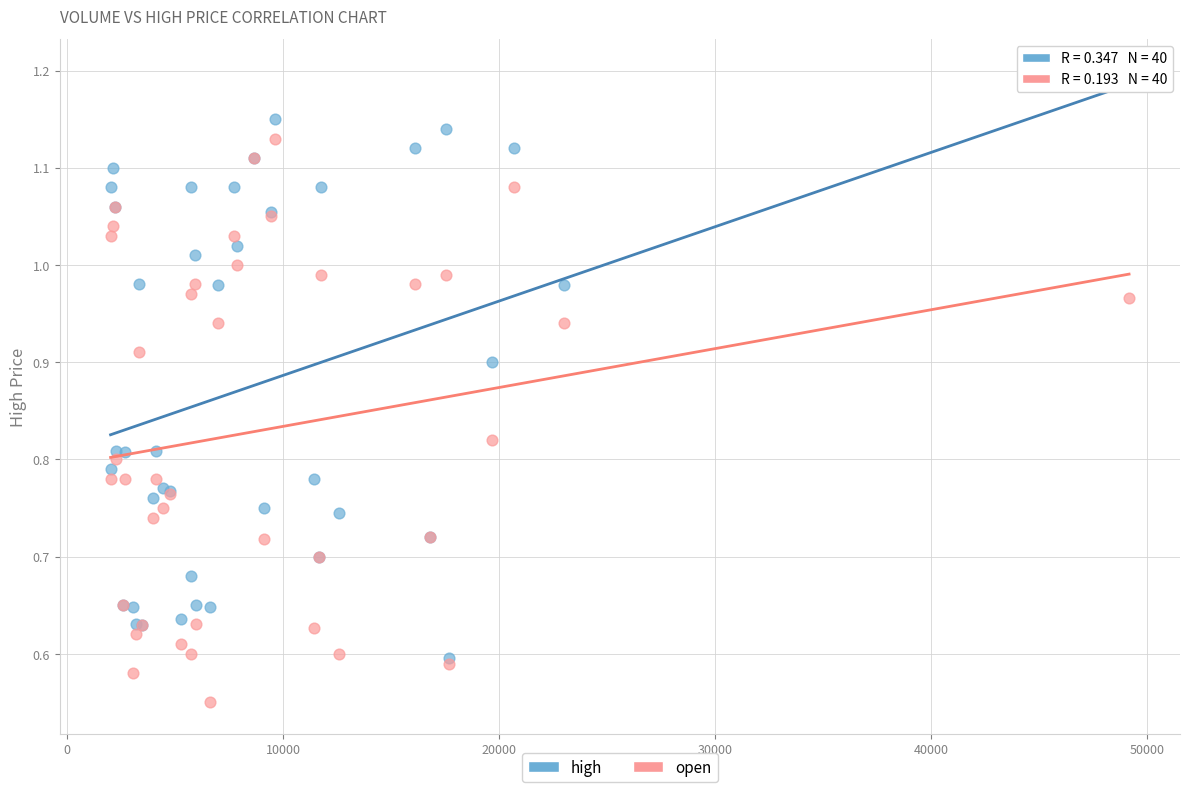

What are all the series names shown in the legend?

high, open